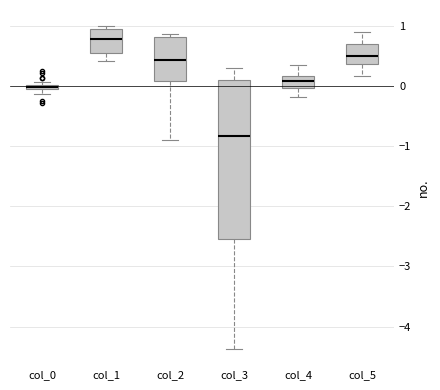

Which box is the tallest, from its lower edge to its upper edge?

col_3